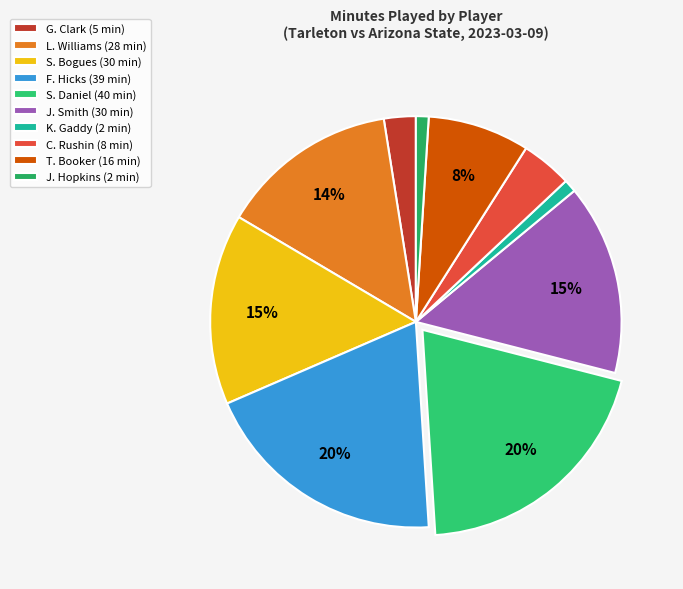

How many slices are in this pie chart?

10